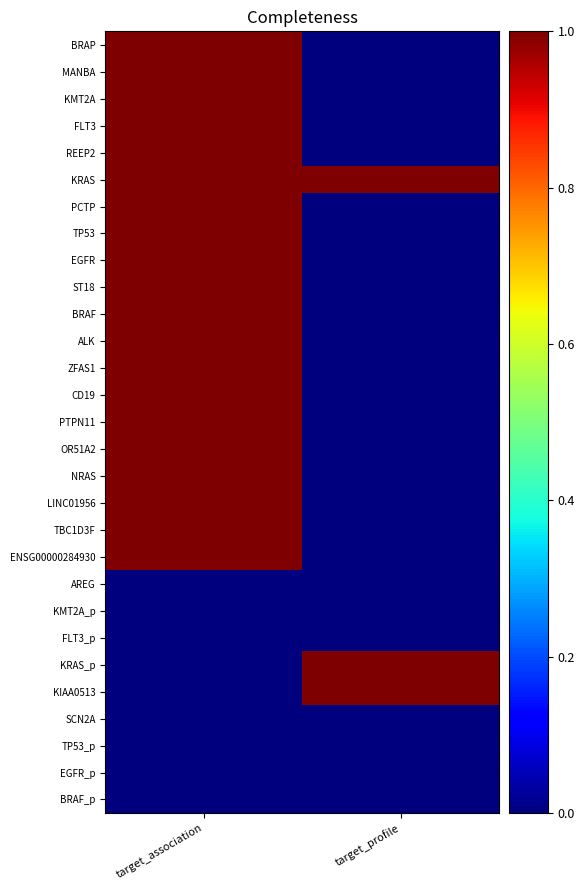

Reading left to right, what are all the values shown in this chart?

BRAP: target_association=1	target_profile=0
MANBA: target_association=1	target_profile=0
KMT2A: target_association=1	target_profile=0
FLT3: target_association=1	target_profile=0
REEP2: target_association=1	target_profile=0
KRAS: target_association=1	target_profile=1
PCTP: target_association=1	target_profile=0
TP53: target_association=1	target_profile=0
EGFR: target_association=1	target_profile=0
ST18: target_association=1	target_profile=0
BRAF: target_association=1	target_profile=0
ALK: target_association=1	target_profile=0
ZFAS1: target_association=1	target_profile=0
CD19: target_association=1	target_profile=0
PTPN11: target_association=1	target_profile=0
OR51A2: target_association=1	target_profile=0
NRAS: target_association=1	target_profile=0
LINC01956: target_association=1	target_profile=0
TBC1D3F: target_association=1	target_profile=0
ENSG00000284930: target_association=1	target_profile=0
AREG: target_association=0	target_profile=0
KMT2A_p: target_association=0	target_profile=0
FLT3_p: target_association=0	target_profile=0
KRAS_p: target_association=0	target_profile=1
KIAA0513: target_association=0	target_profile=1
SCN2A: target_association=0	target_profile=0
TP53_p: target_association=0	target_profile=0
EGFR_p: target_association=0	target_profile=0
BRAF_p: target_association=0	target_profile=0